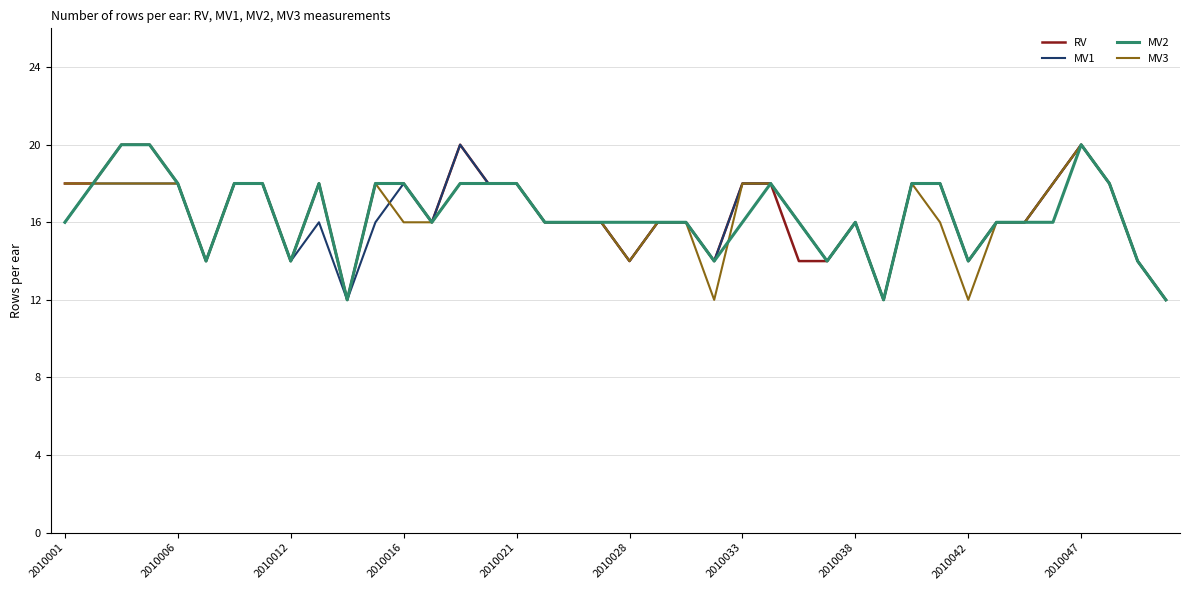

What is the lowest value of the RV series?

12